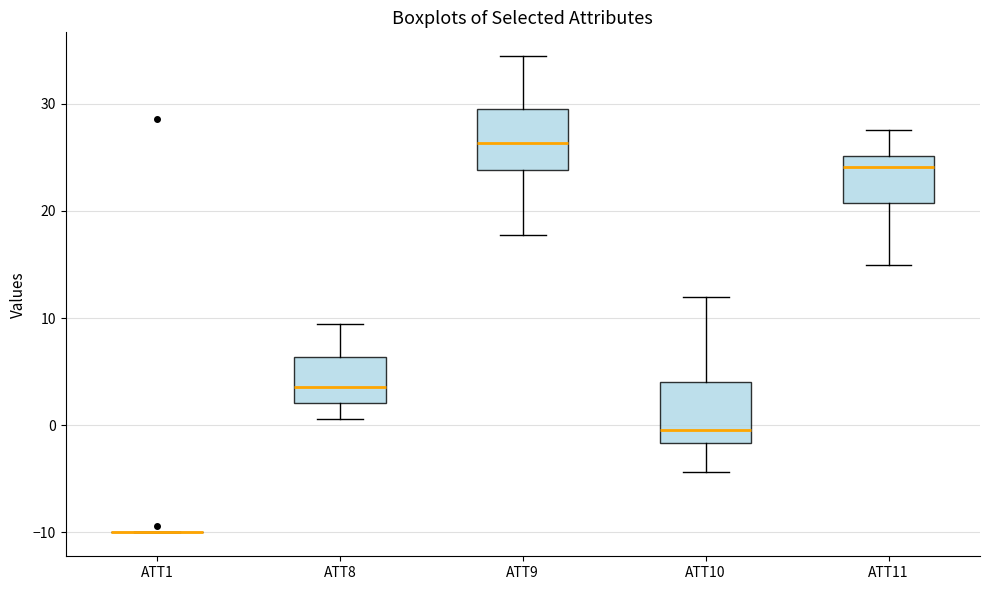

Reading left to right, read every box against the y-axis: the position of its median line, the range the box covers, and the ends of its whiskers. The values are not printed on the chart, so give them approximately, as read against the axis.

ATT1: box collapsed to a line at -10, whiskers -10 to -10
ATT8: median 4, box 2 to 6, whiskers 1 to 9
ATT9: median 26, box 24 to 29, whiskers 18 to 34
ATT10: median 0, box -2 to 4, whiskers -4 to 12
ATT11: median 24, box 21 to 25, whiskers 15 to 28